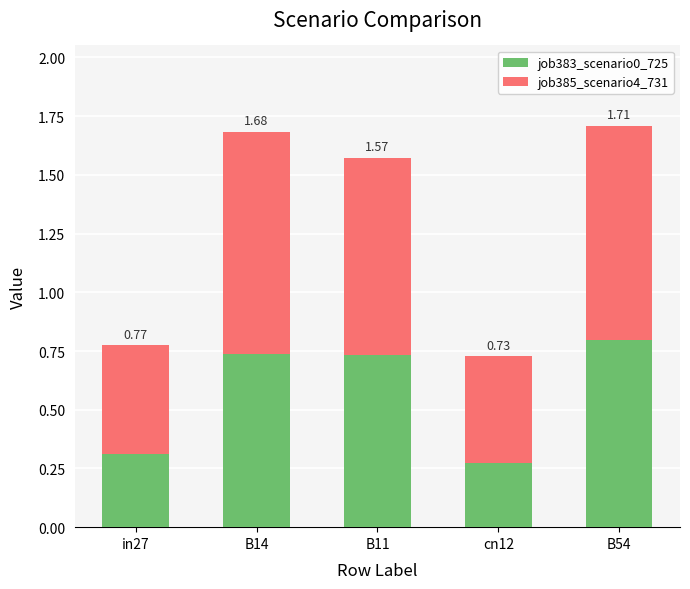

What is the total value across all series at cn12?

0.7